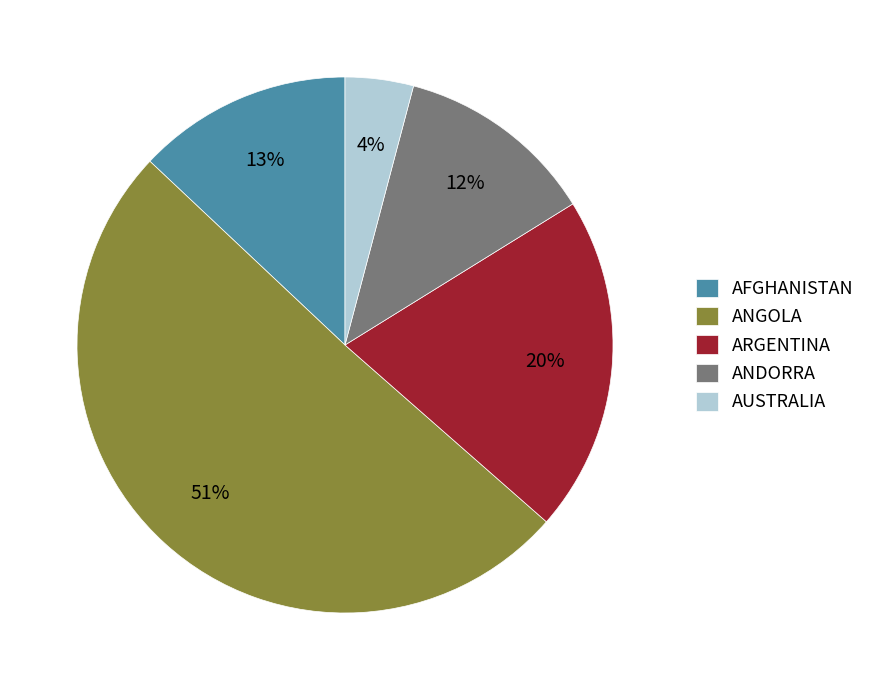

Is it true that ANGOLA is 38% of the pie?

False